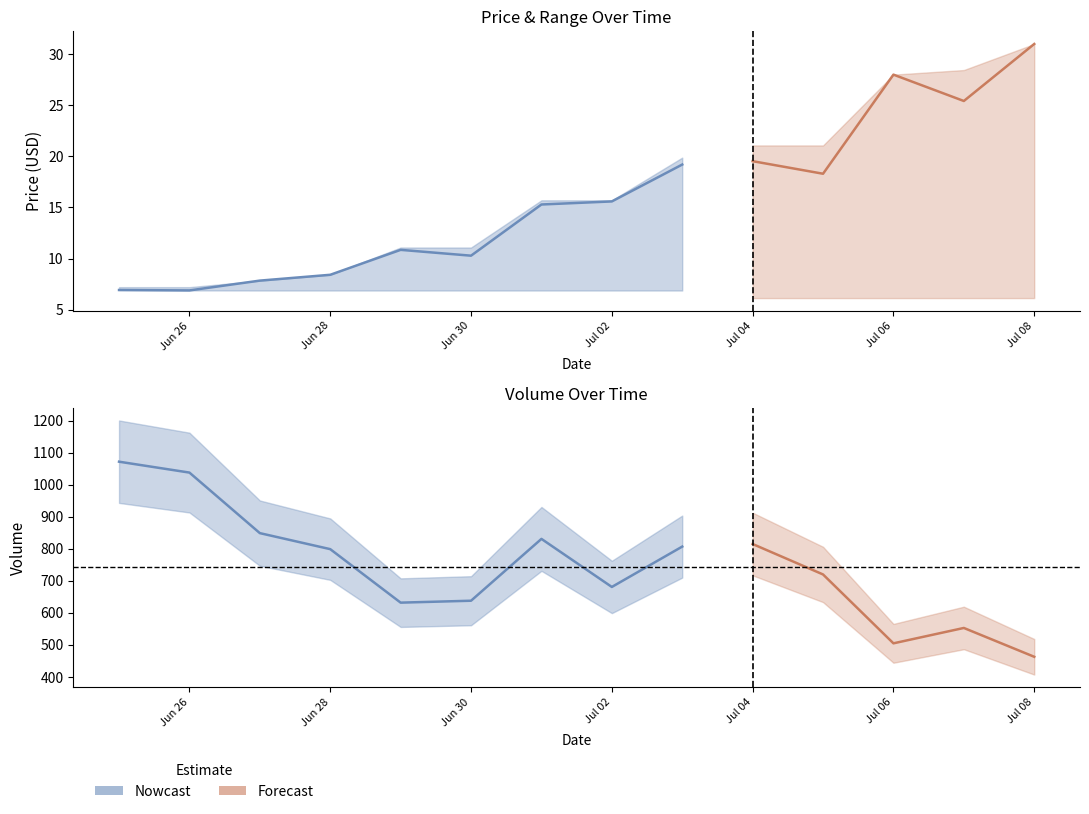

How many data points in max_price are less than 15?

6